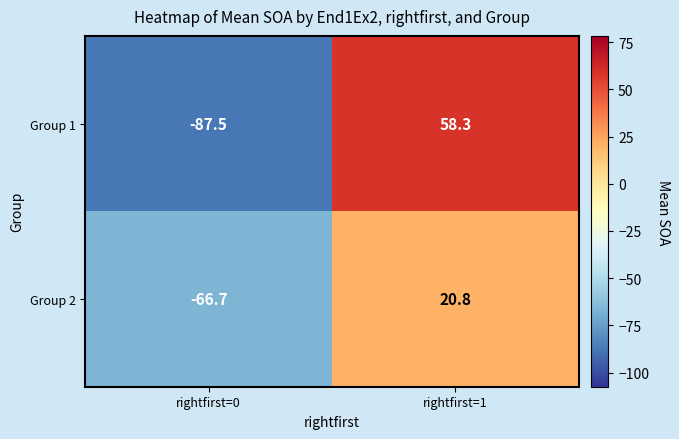

Rank the series by their average value, from lowest to highest.

Group 2, Group 1